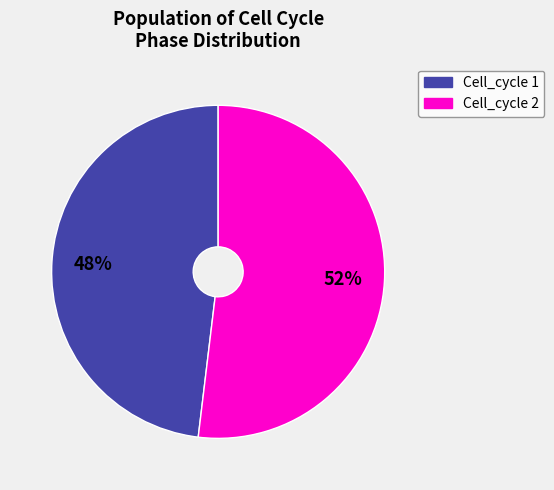

To the nearest percent, what is the difference between the largest and smallest slice percentages?

4%